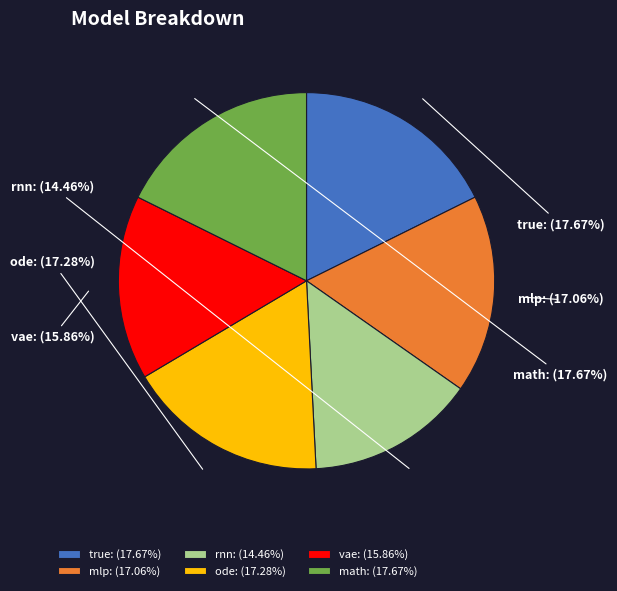

Is there any slice that represents more than half of the pie?

No